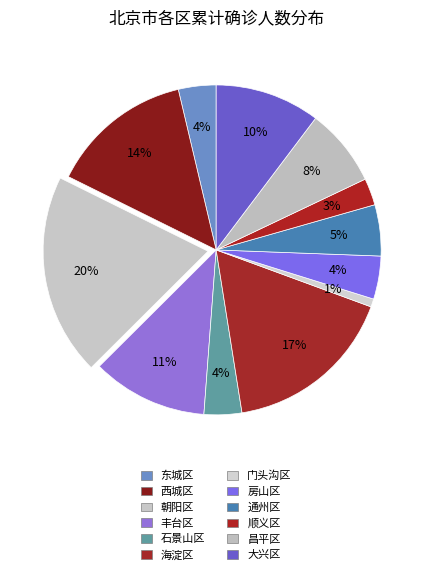

To the nearest percent, what percentage of the pie is 通州区?

5%